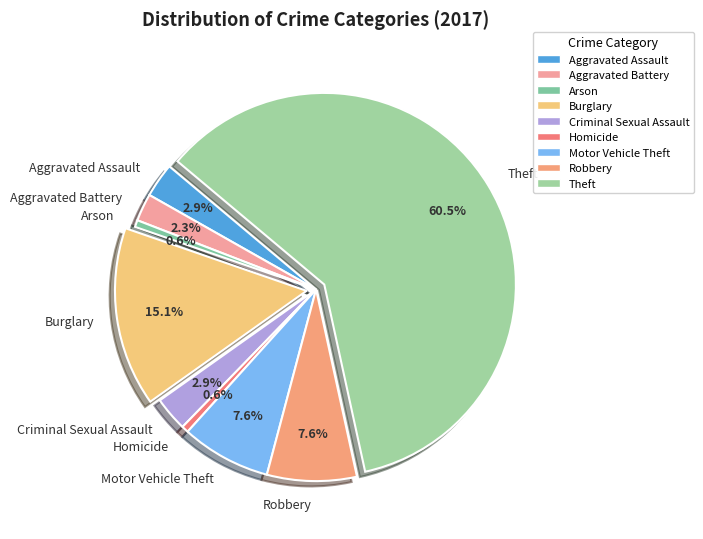

What is the total percentage of Motor Vehicle Theft and Aggravated Assault?

10.5%